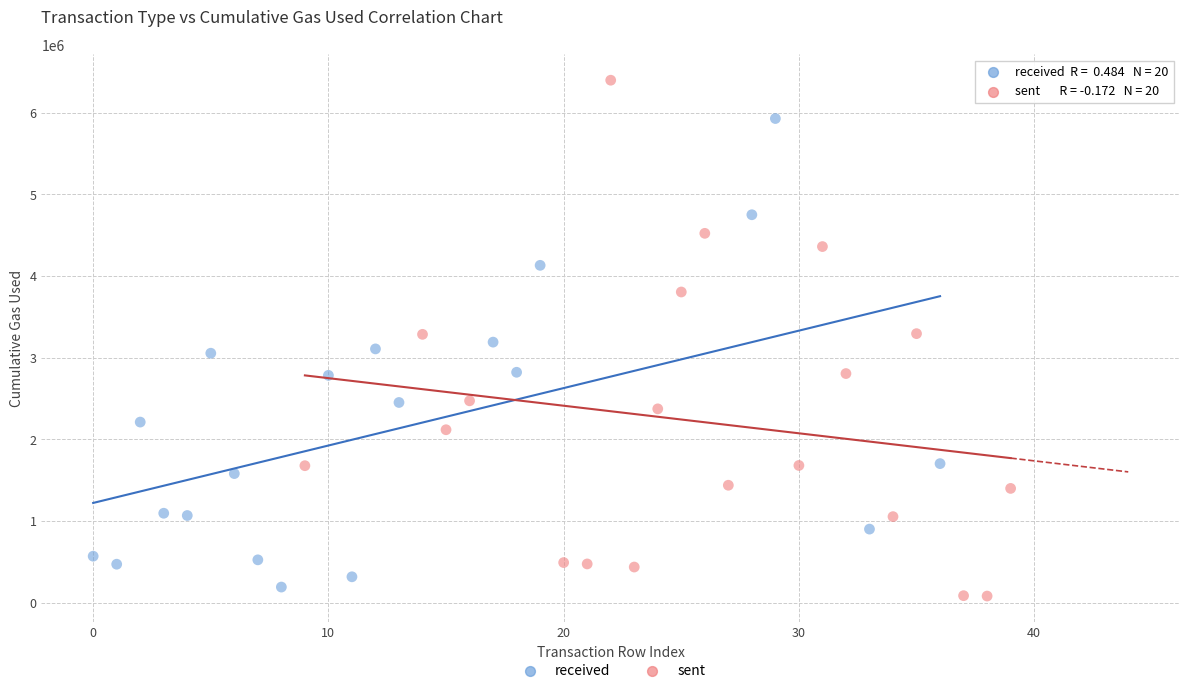

Which series reaches the minimum Y coordinate?

sent